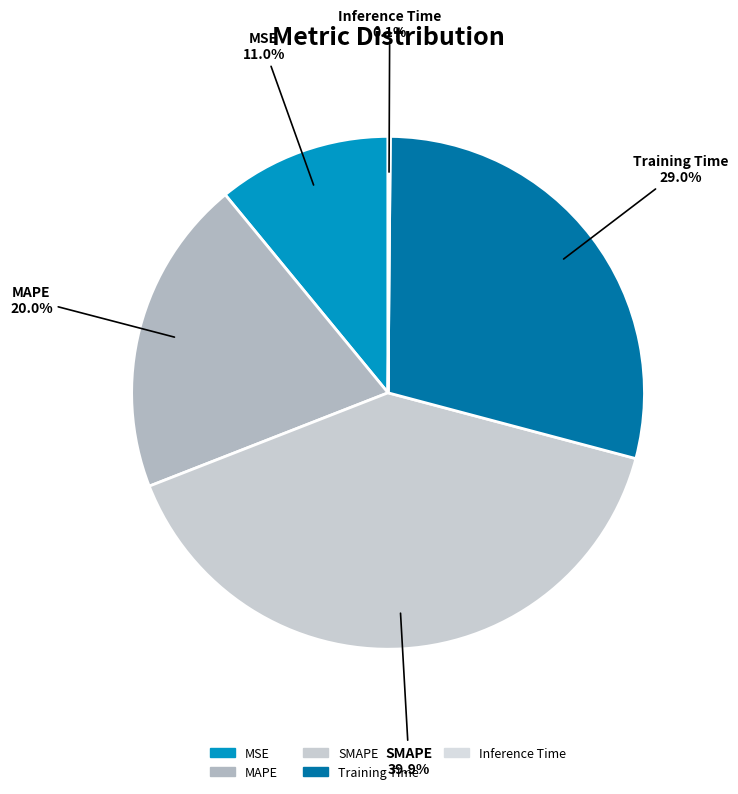

To the nearest percent, what portion does SMAPE represent?

40%